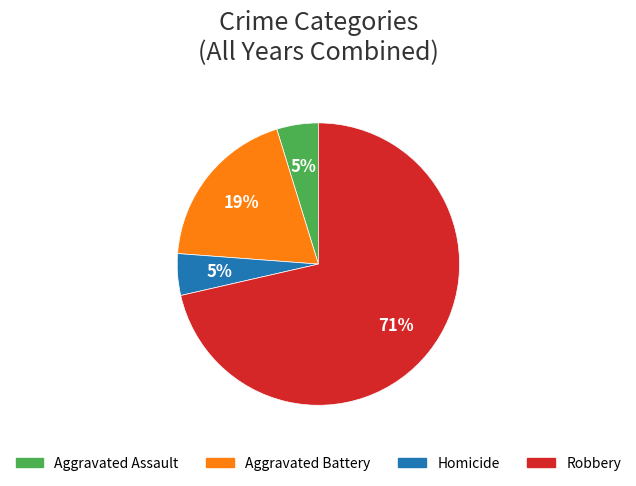

Between Homicide and Robbery, which is larger?

Robbery